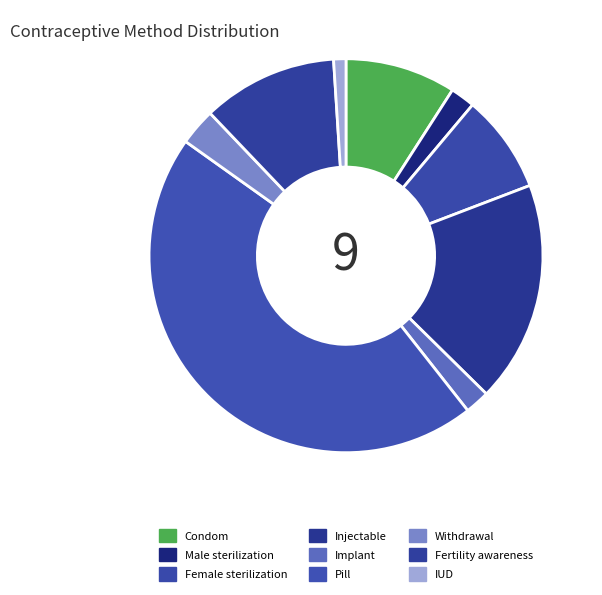

Is it true that Withdrawal is 3% of the pie?

True